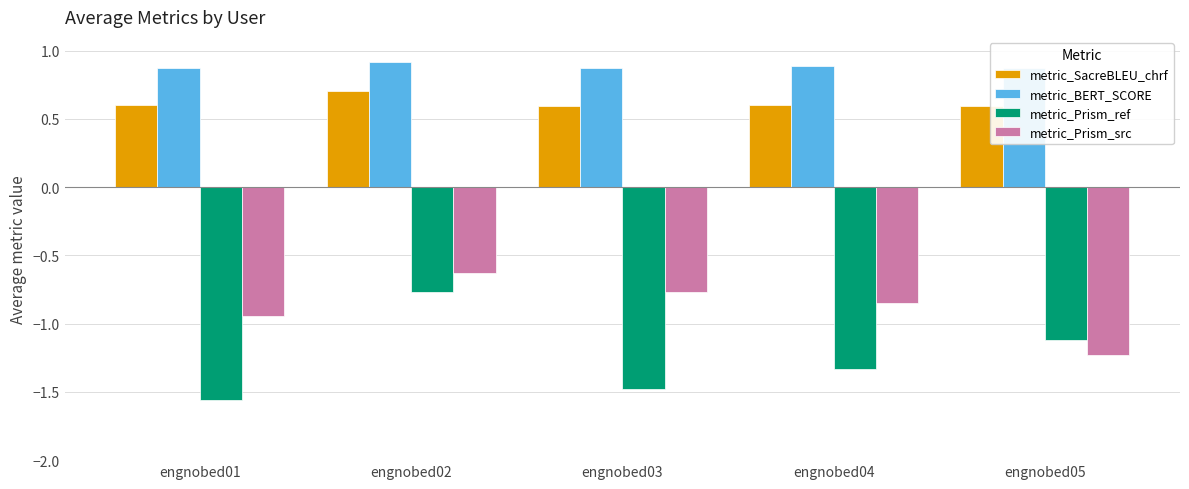

Count the number of data series in this chart.

4